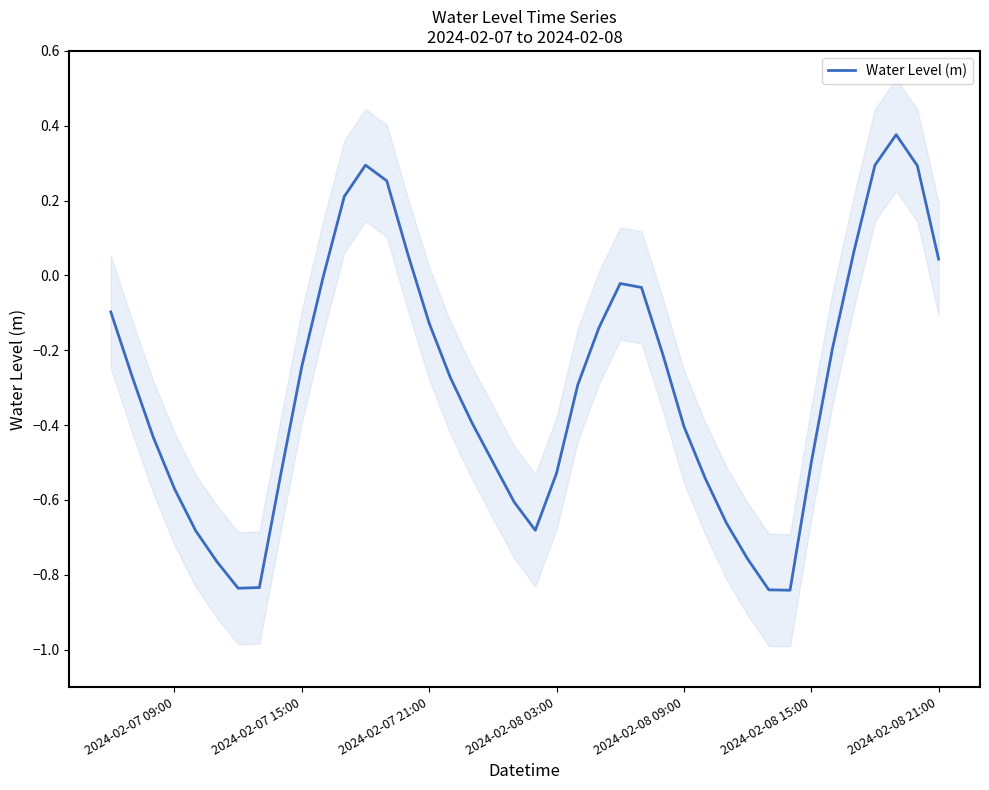

How many negative values are there?

31